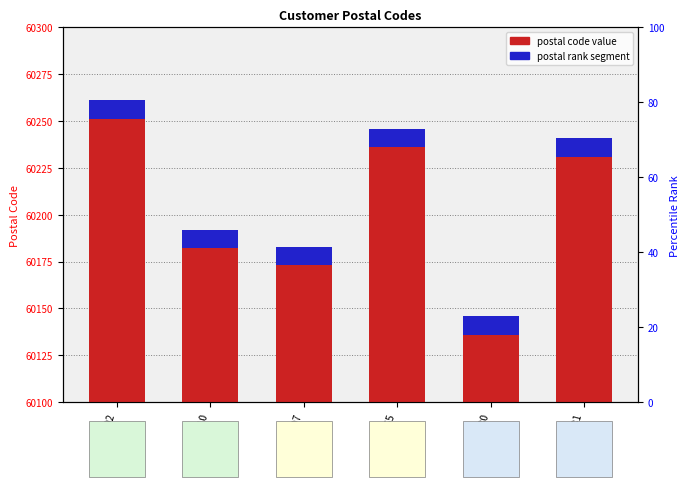

Rank the series by their average value, from highest to lowest.

postal code value, postal rank segment